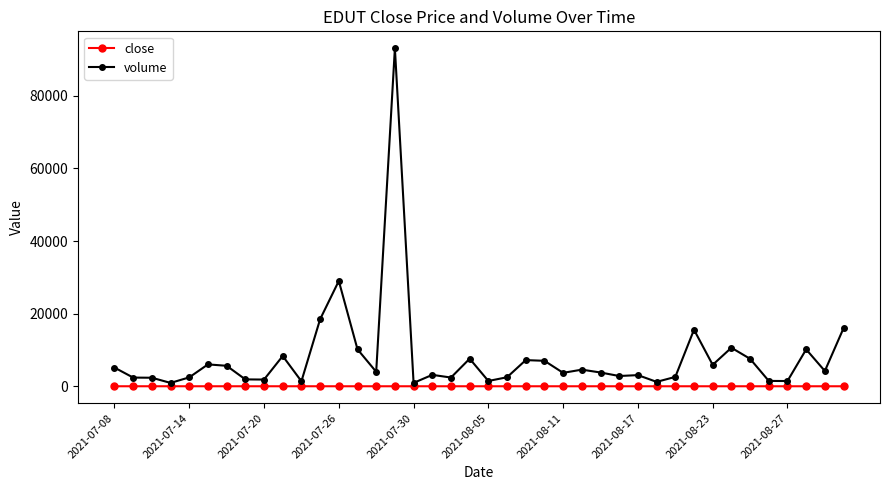

At how many categories does at least one series exceed 85024?

1